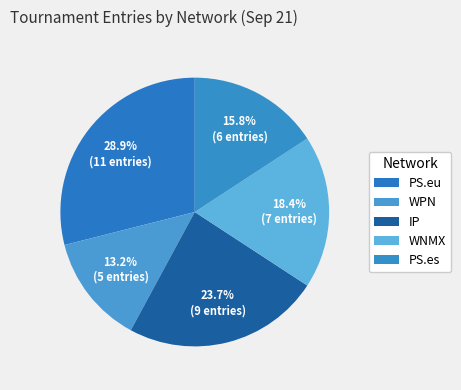

What is the change in value from PS.eu to IP?

-2